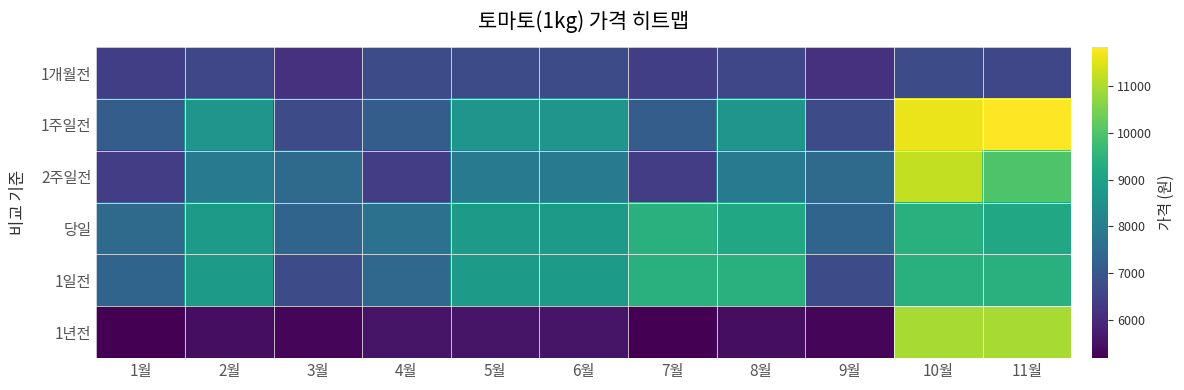

Reading left to right, list all the values displayed in this chart.

1개월전: 1월=6407	2월=6600	3월=6125	4월=6705	5월=6705	6월=6705	7월=6407	8월=6600	9월=6125	10월=6705	11월=6600
1주일전: 1월=7130	2월=8655	3월=6700	4월=7130	5월=8655	6월=8655	7월=7130	8월=8655	9월=6700	10월=11638	11월=11845
2주일전: 1월=6395	2월=7900	3월=7480	4월=6395	5월=7900	6월=7900	7월=6395	8월=7900	9월=7480	10월=11220	11월=10020
당일: 1월=7480	2월=8820	3월=7315	4월=7650	5월=8820	6월=8820	7월=9408	8월=9180	9월=7315	10월=9408	11월=9180
1일전: 1월=7315	2월=8820	3월=6700	4월=7400	5월=8820	6월=8820	7월=9408	8월=9408	9월=6700	10월=9408	11월=9408
1년전: 1월=5173	2월=5423	3월=5267	4월=5550	5월=5550	6월=5550	7월=5173	8월=5423	9월=5267	10월=10977	11월=10977